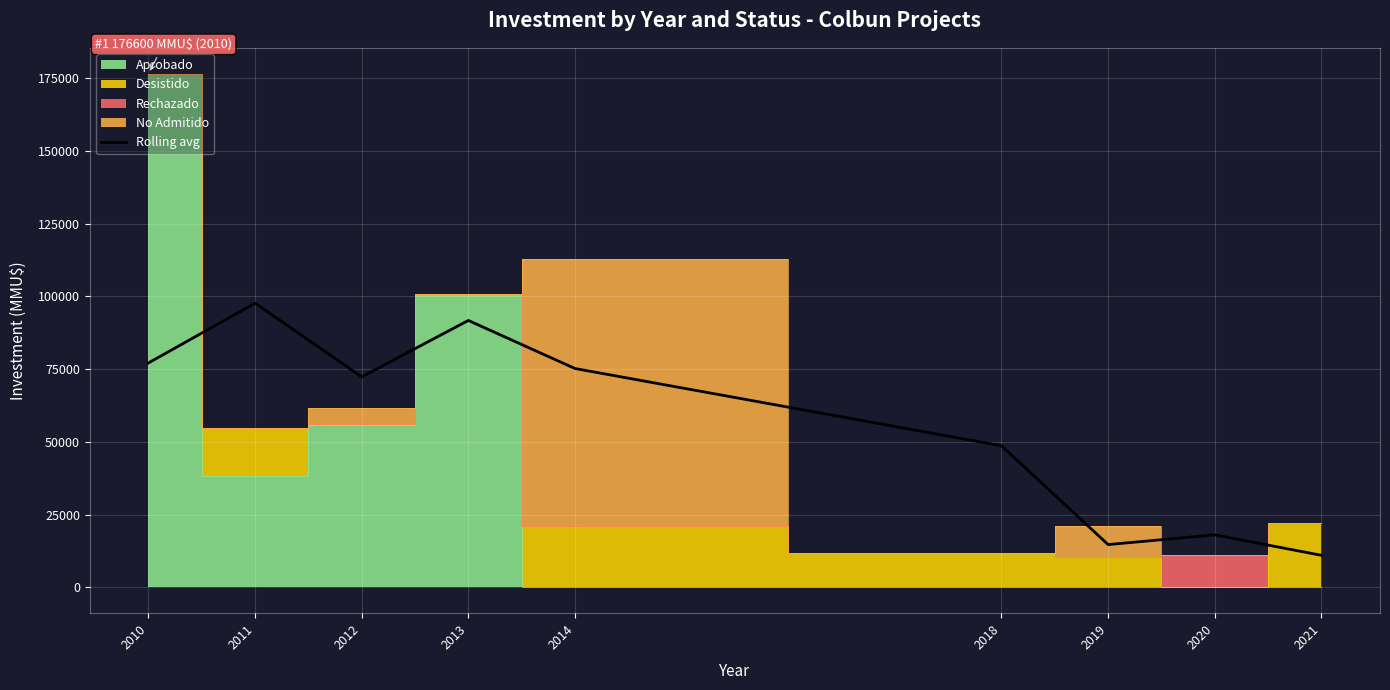

What is the difference between the second highest and minimum values?

80690.0